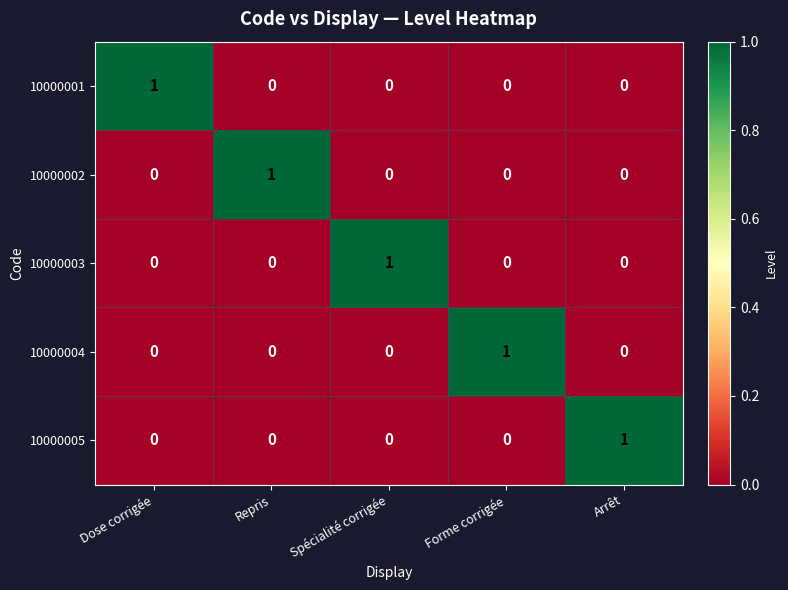

At which label does 10000003 reach its peak?

Spécialité corrigée